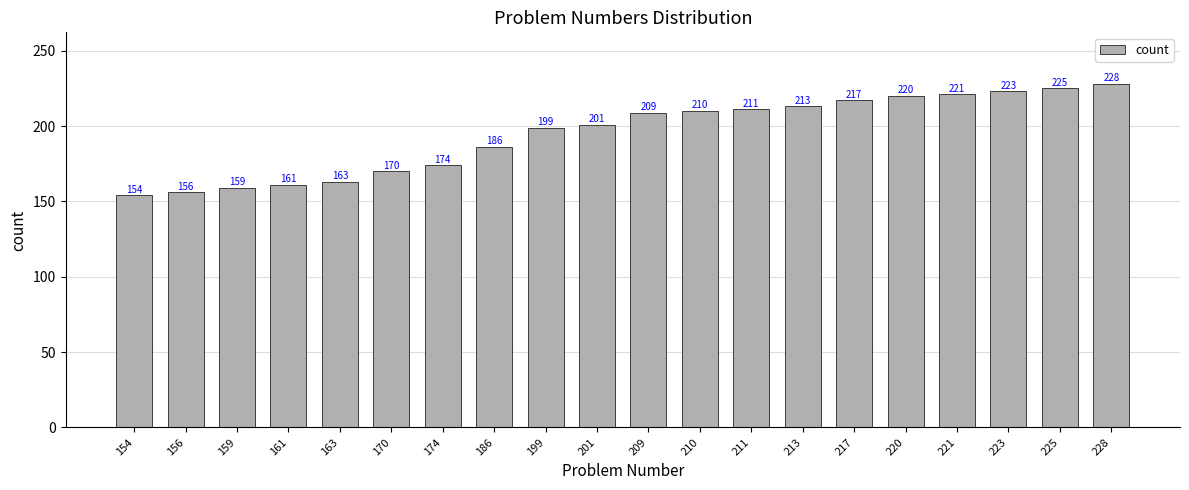

What is the difference between the values at 199 and 223?

24